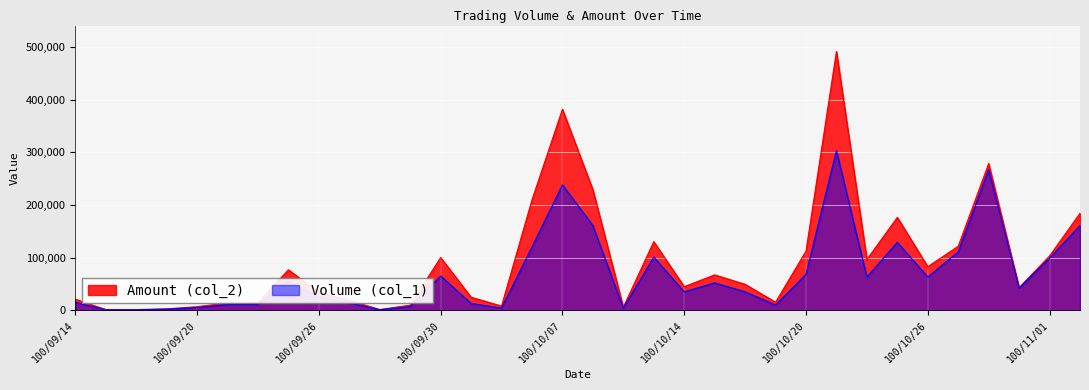

At which category is the sum across all series the highest?

100/10/21